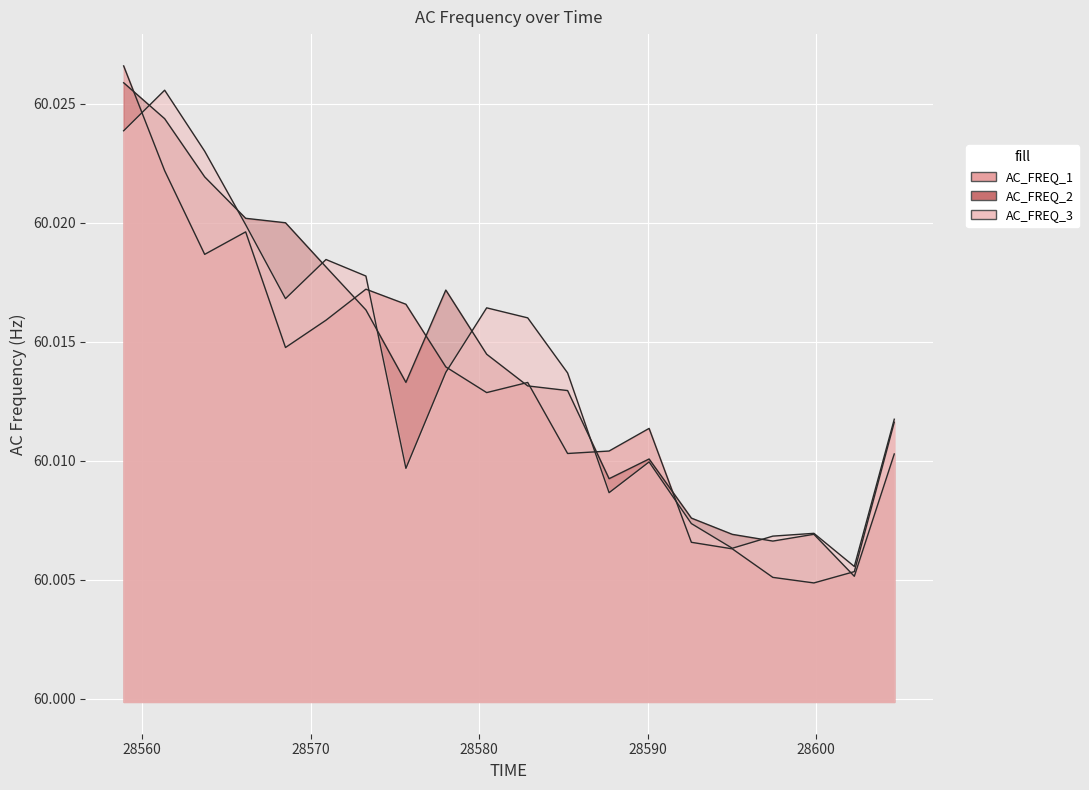

At which category is the sum across all series the highest?

28558.908760000002